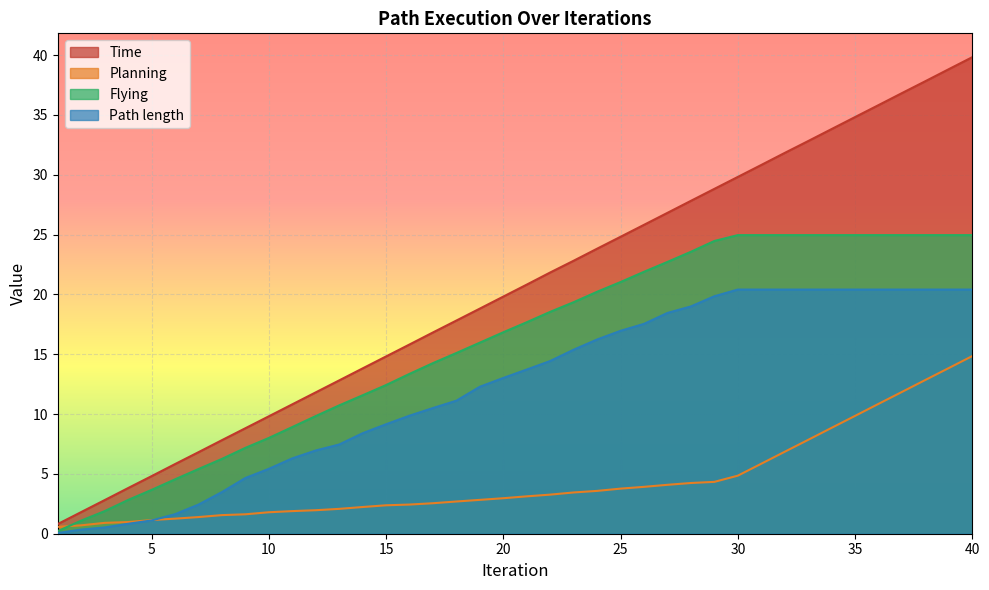

The value of Time at 1 is 0.8. True or false?

True